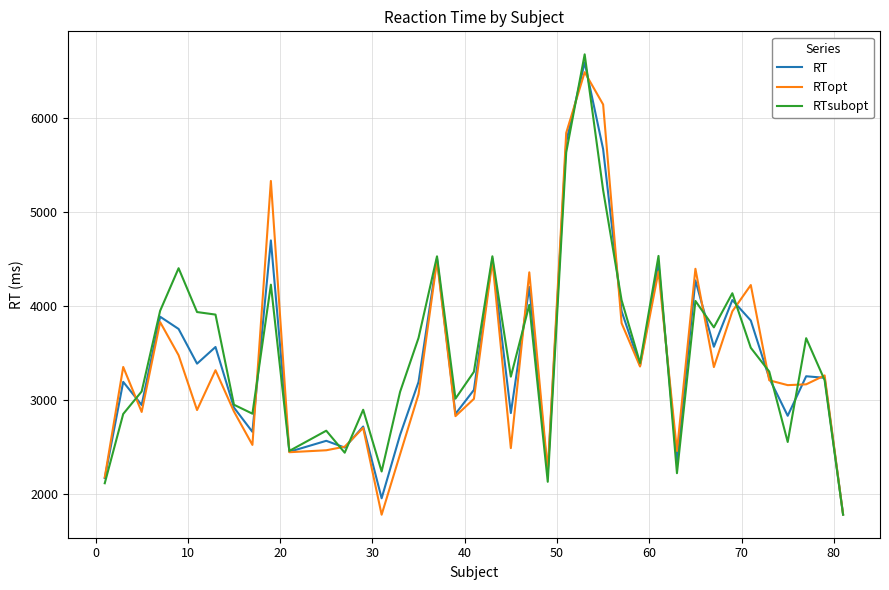

What is the lowest value of the RTsubopt series?

1785.5